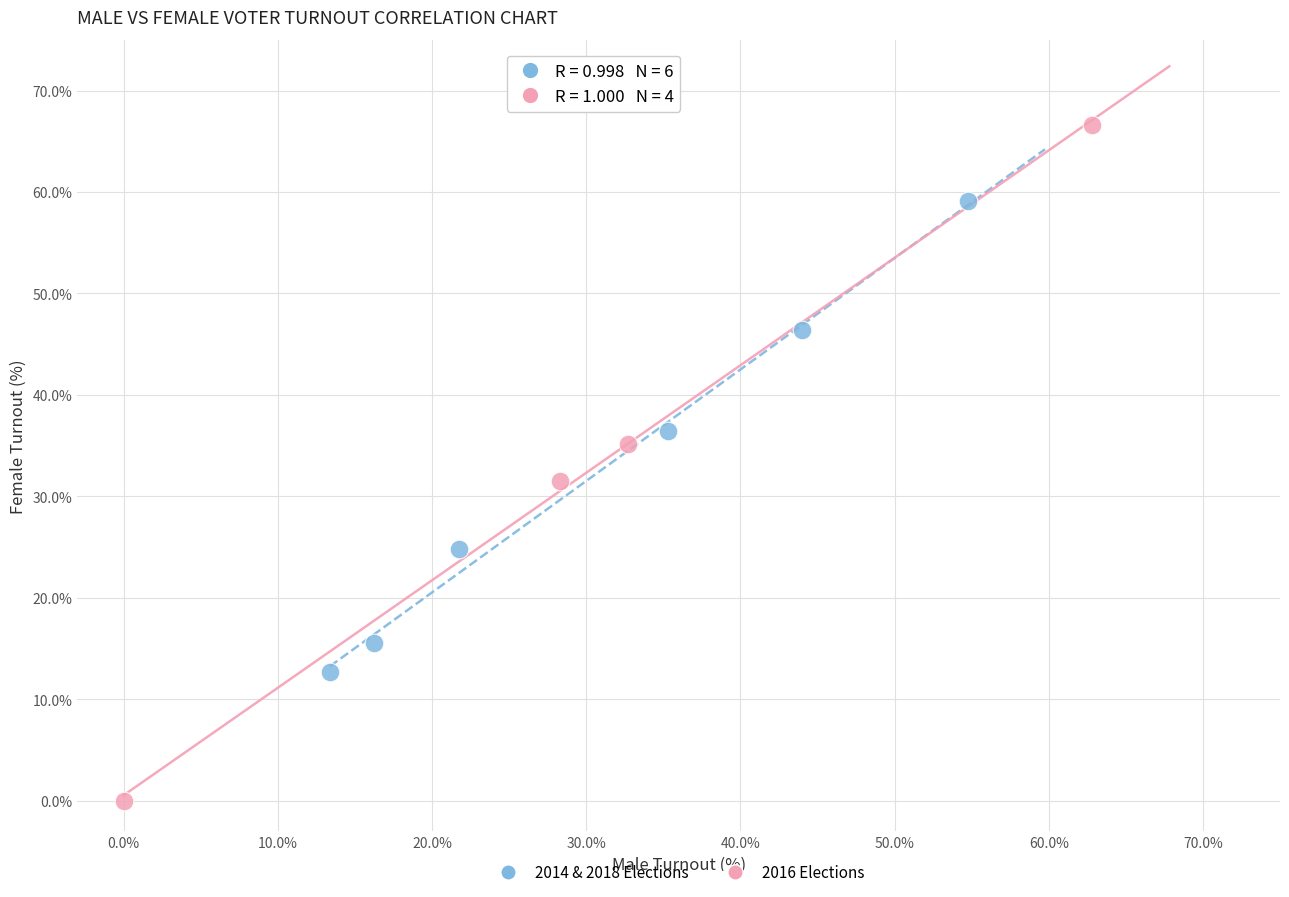

Which series contains the highest Y value?

2016 Elections